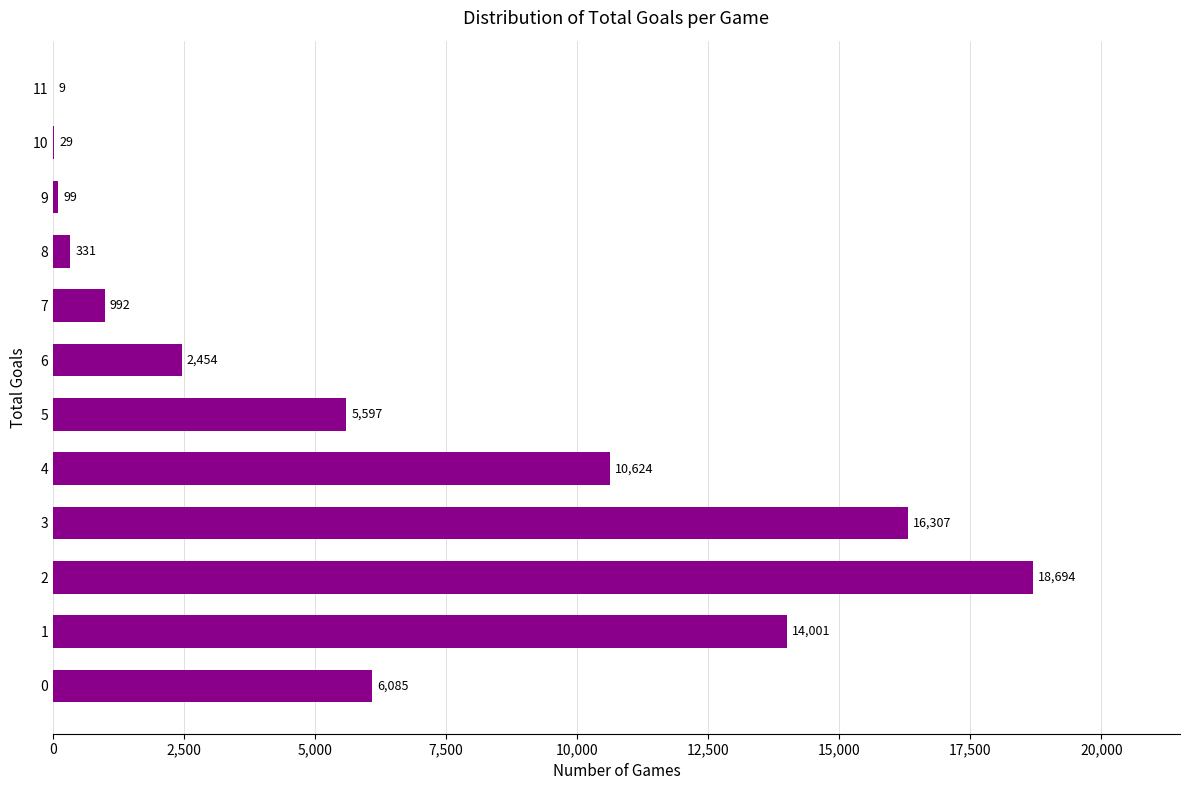

Reading bottom to top, what are all the values shown in this chart?

0=6085	1=14001	2=18694	3=16307	4=10624	5=5597	6=2454	7=992	8=331	9=99	10=29	11=9